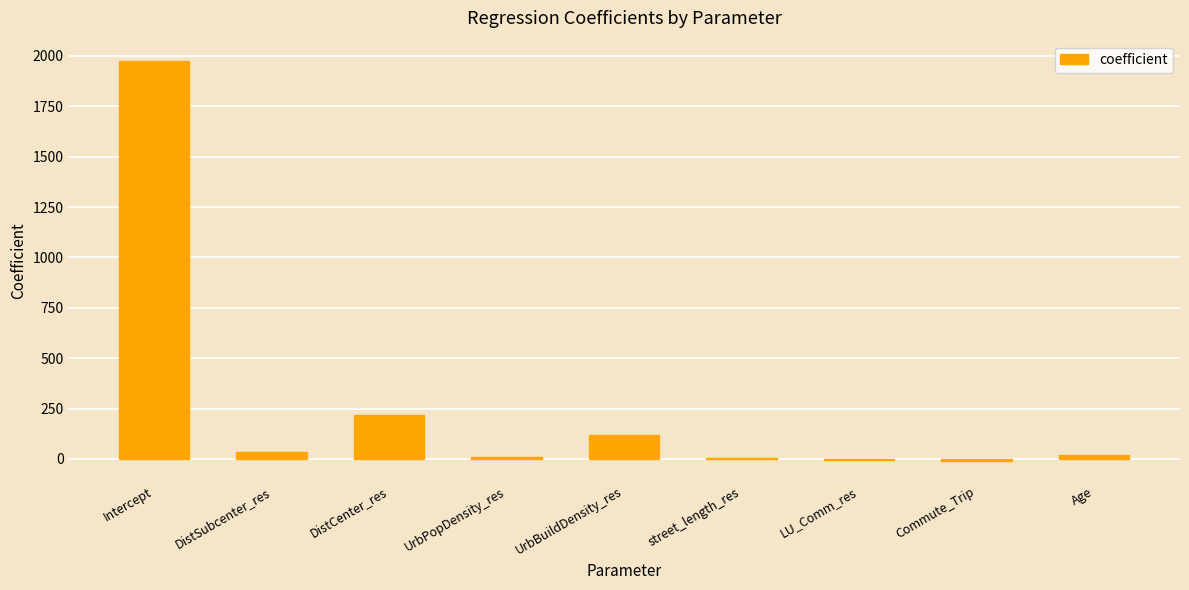

Which category has the highest value across all series?

Intercept